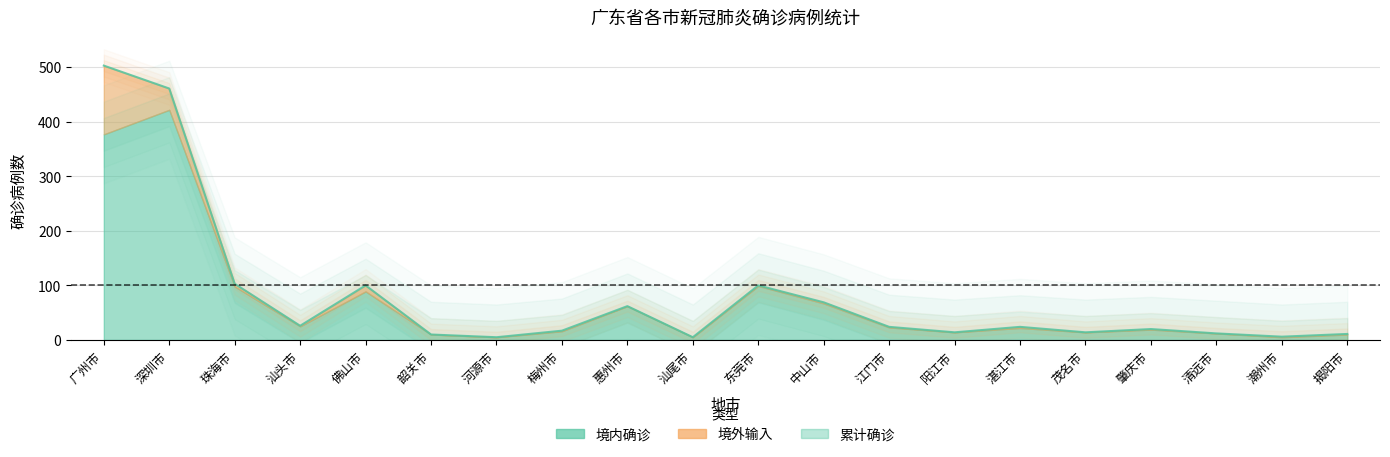

The value at 韶关市 is 10. True or false?

True